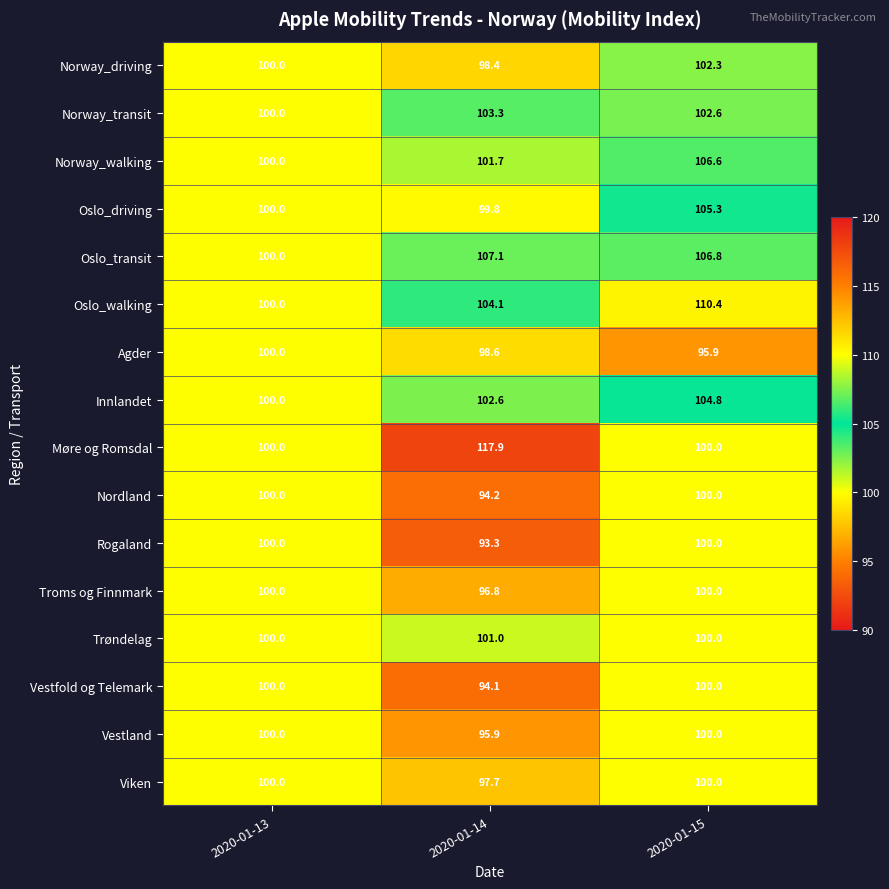

Count the Trøndelag values in the range 100 to 101.

3